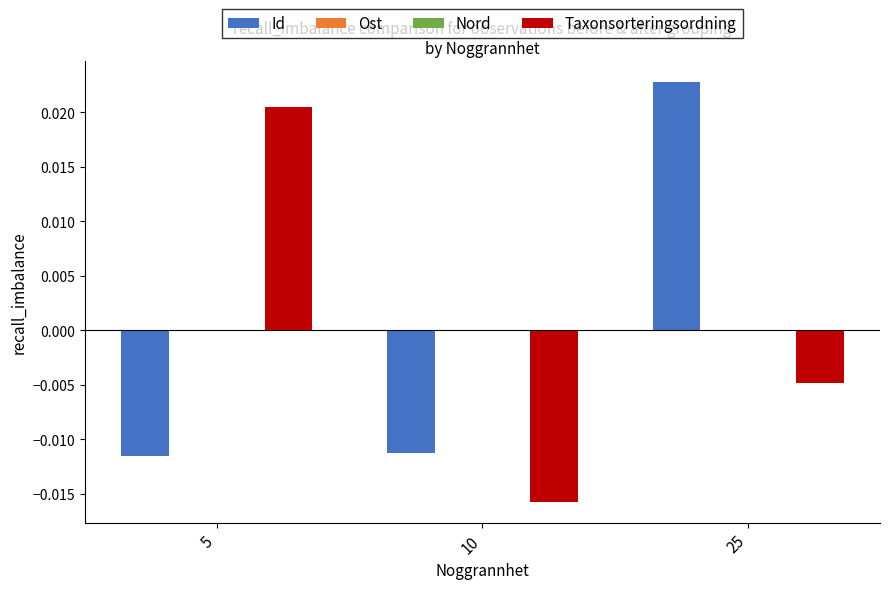

At which label does Id reach its peak?

25